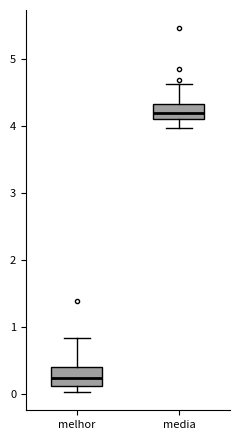

Reading left to right, read every box against the y-axis: the position of its median line, the range the box covers, and the ends of its whiskers. The values are not printed on the chart, so give them approximately, as read against the axis.

melhor: median 0.2, box 0.1 to 0.4, whiskers 0.0 to 0.8
media: median 4.2, box 4.1 to 4.3, whiskers 4.0 to 4.6